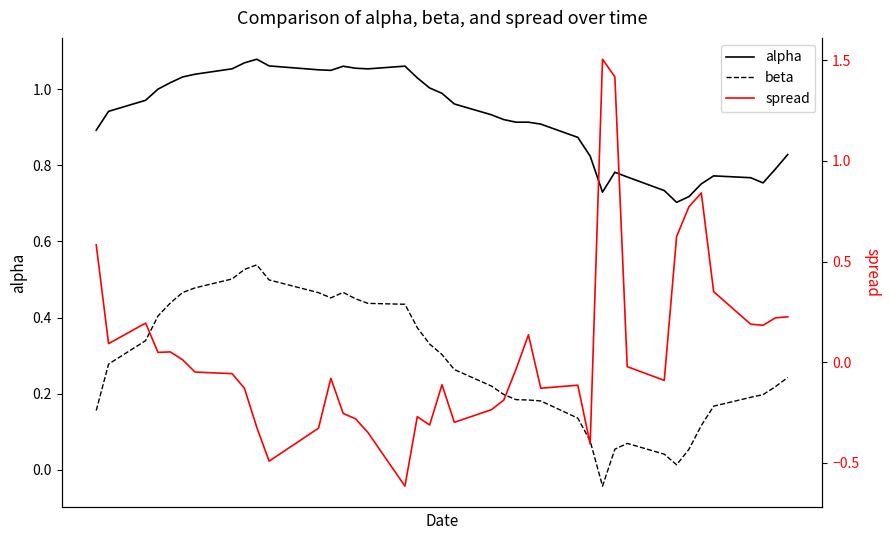

In beta, how many points are higher than both neighbors (excluding endpoints)?

3